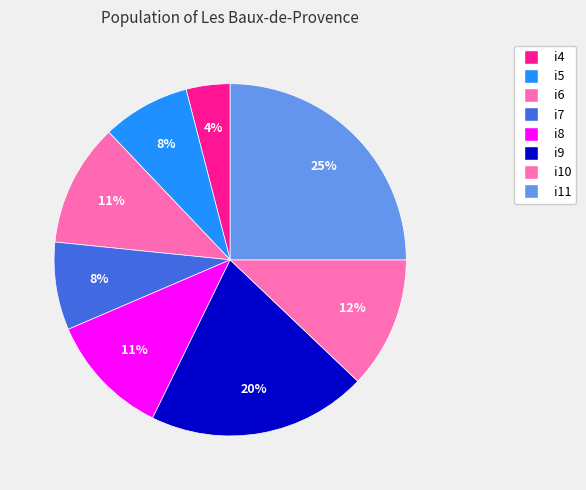

What percentage do i4 and i8 together represent?

15.3%